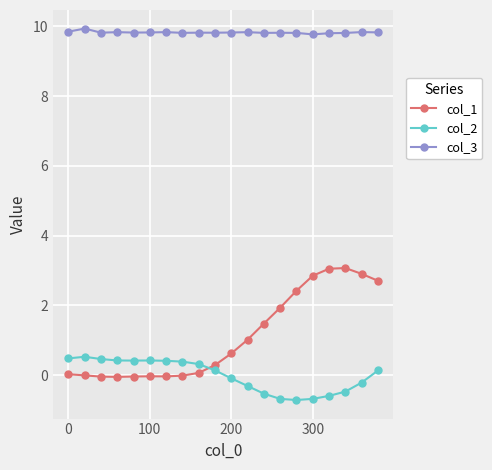

True or false: col_3 and col_1 intersect in this chart.

False